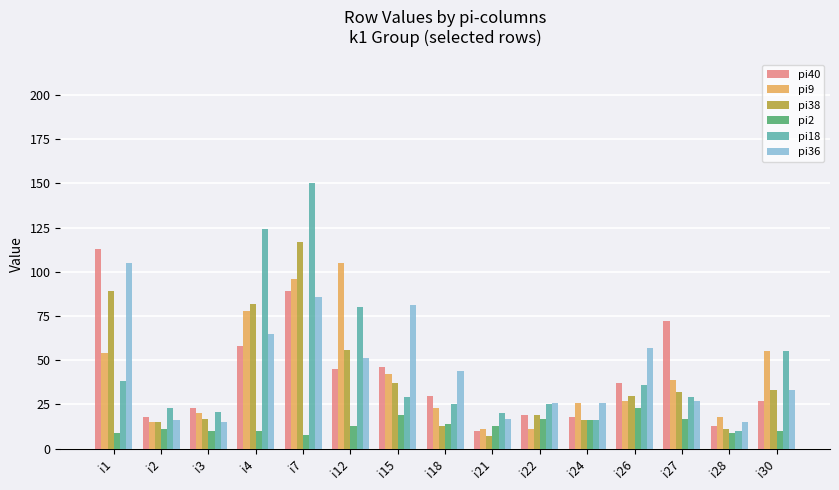

Does the chart contain stacked bars?

No